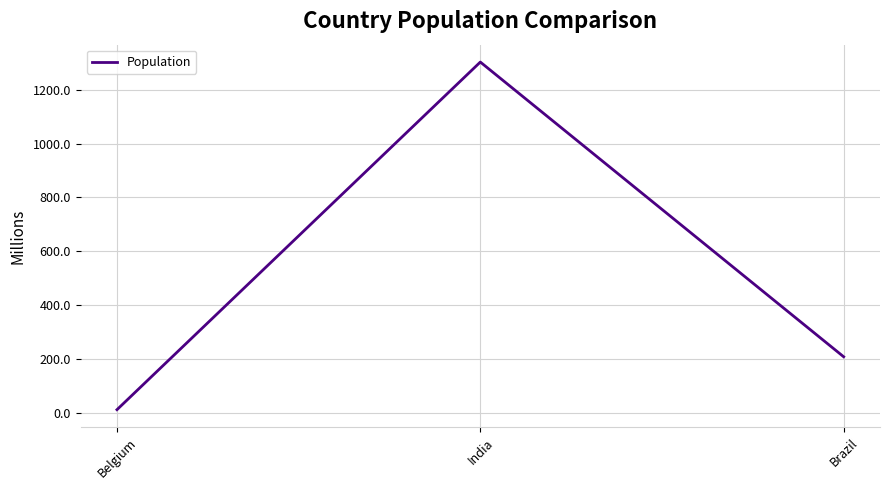

What is the approximate value at Brazil?

207.8